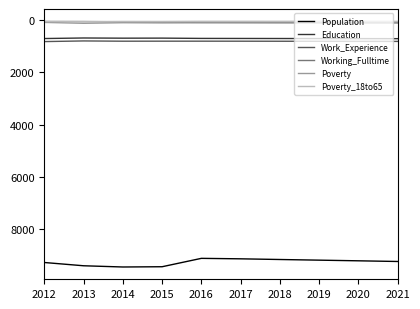

The Poverty_18to65 series shows 38 at 2016. True or false?

True